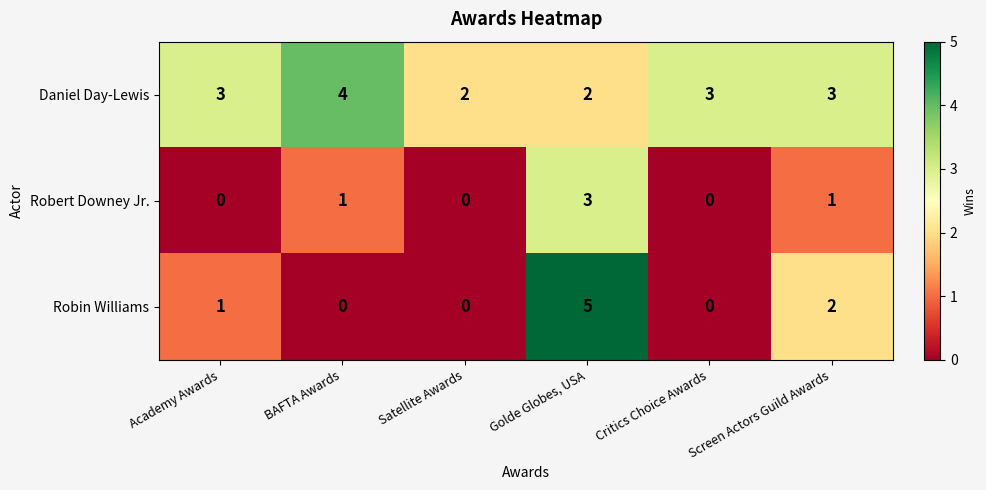

Which series has the widest spread of values?

Robin Williams